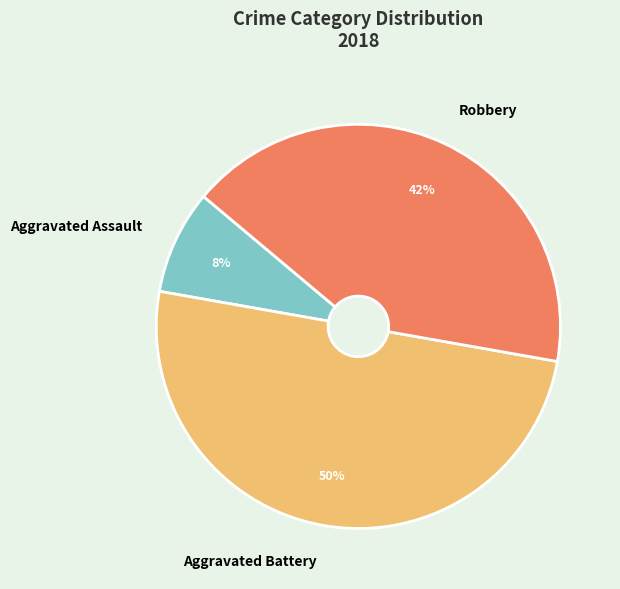

True or false: Aggravated Battery accounts for 50% of the total.

True